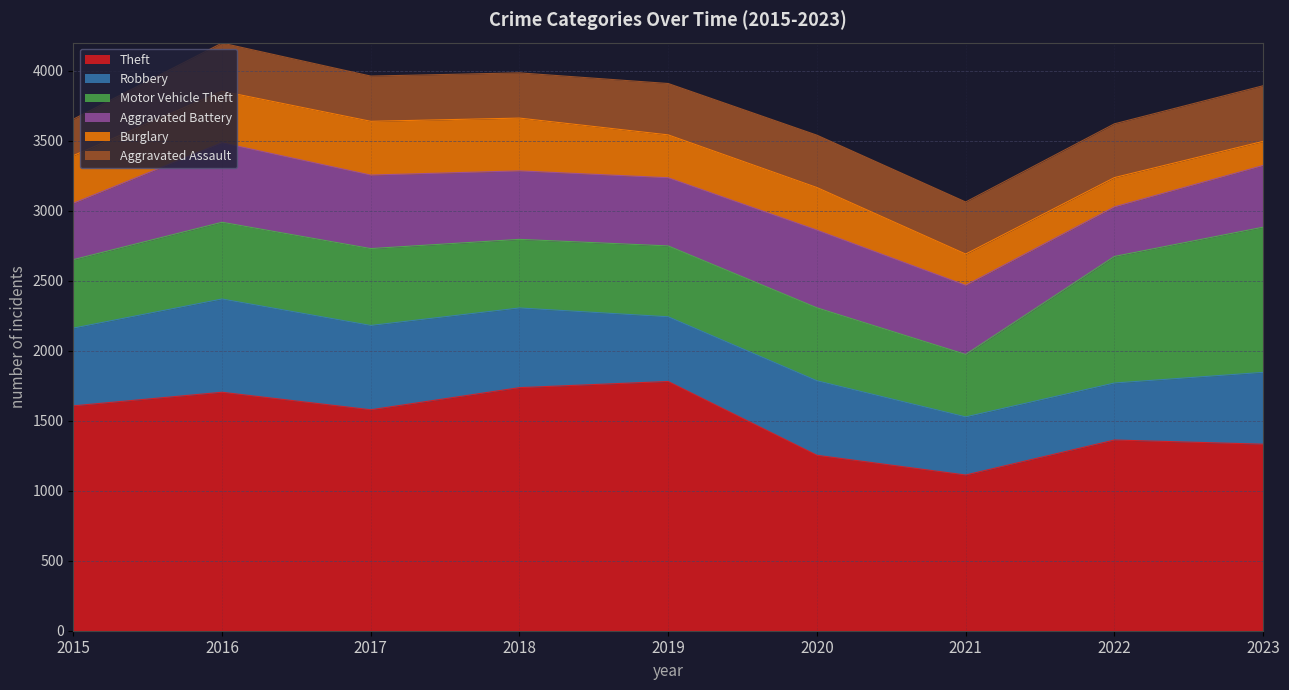

True or false: Motor Vehicle Theft and Theft cross at least once.

False